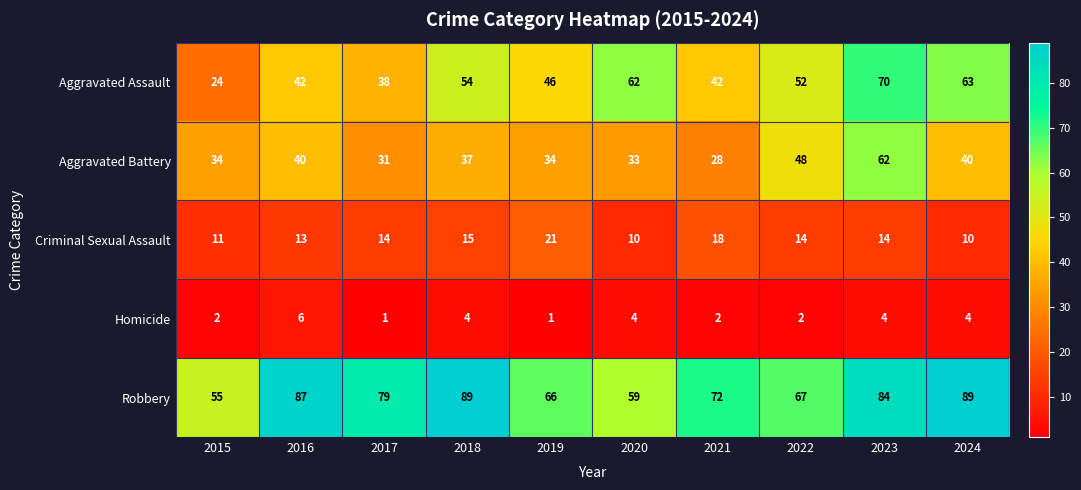

What is the approximate value of Robbery at 2020, to the nearest 5?

60